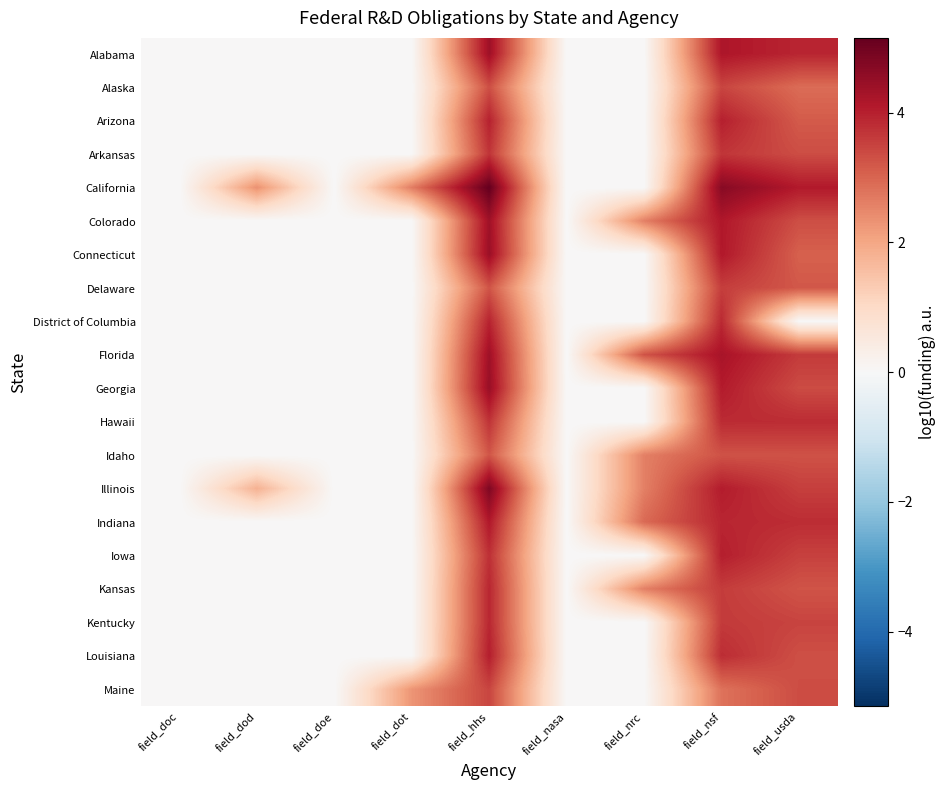

What is the maximum value shown in the chart?

5.2